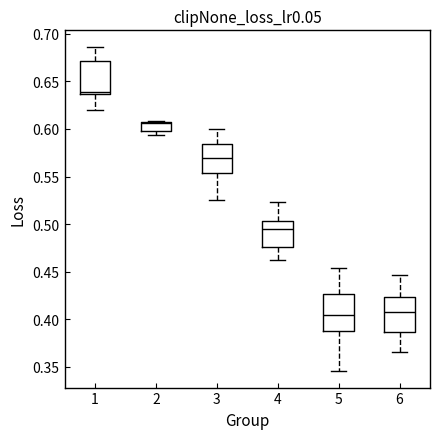

Where is the lower edge of the box at x = 3 on the y-axis? The values are not printed on the chart, so give them approximately, as read against the axis.

0.555